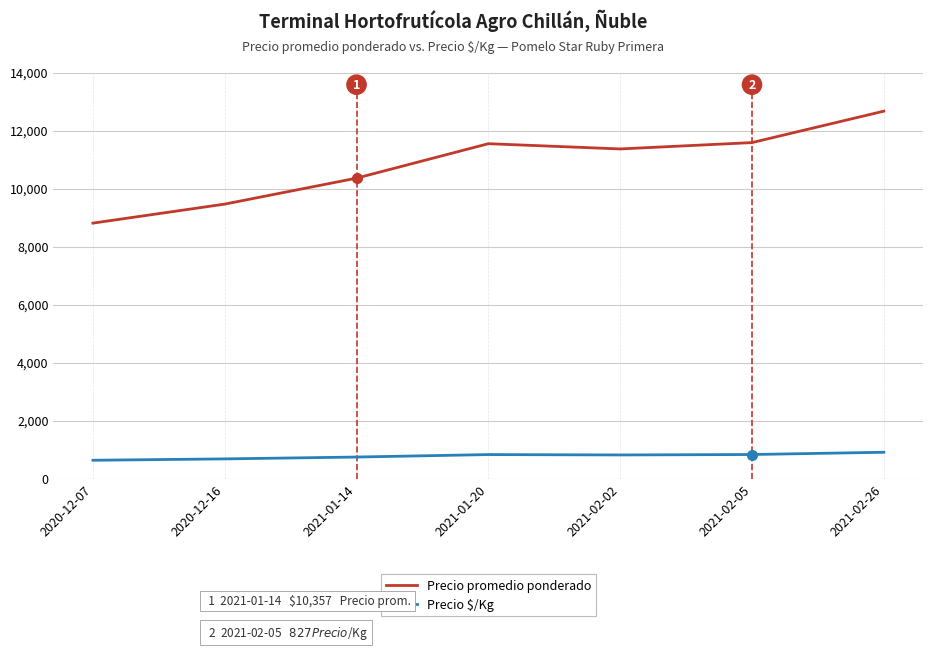

The value of Precio promedio ponderado at 2021-02-02 is 11364. True or false?

True